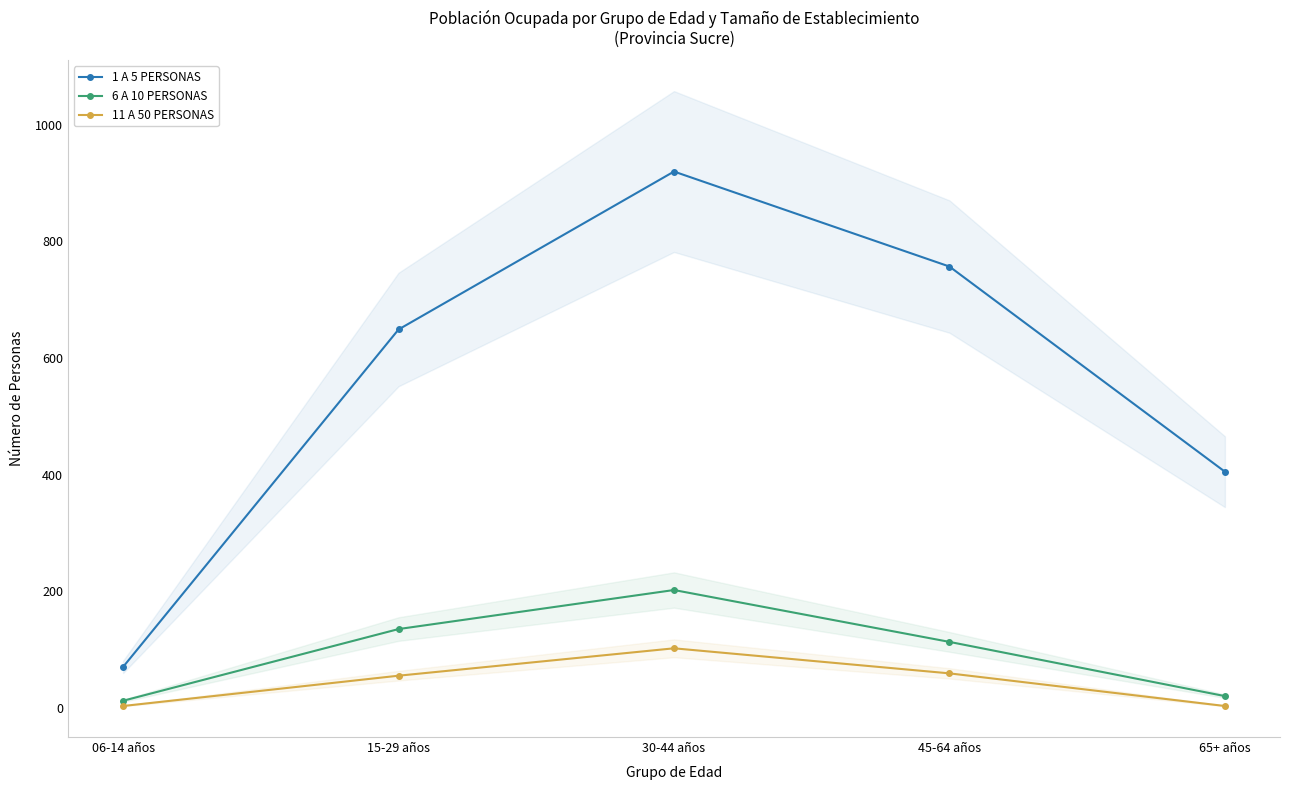

Reading left to right, what are all the values shown in this chart?

1 A 5 PERSONAS: 70	649	920	757	405
6 A 10 PERSONAS: 12	135	202	113	20
11 A 50 PERSONAS: 3	55	102	59	3